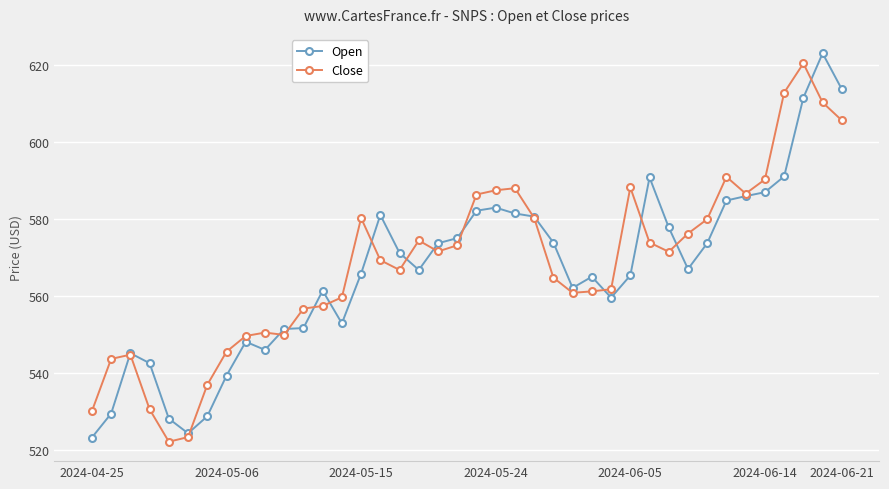

What is the value of the Close point at the 26th from the left?

560.8